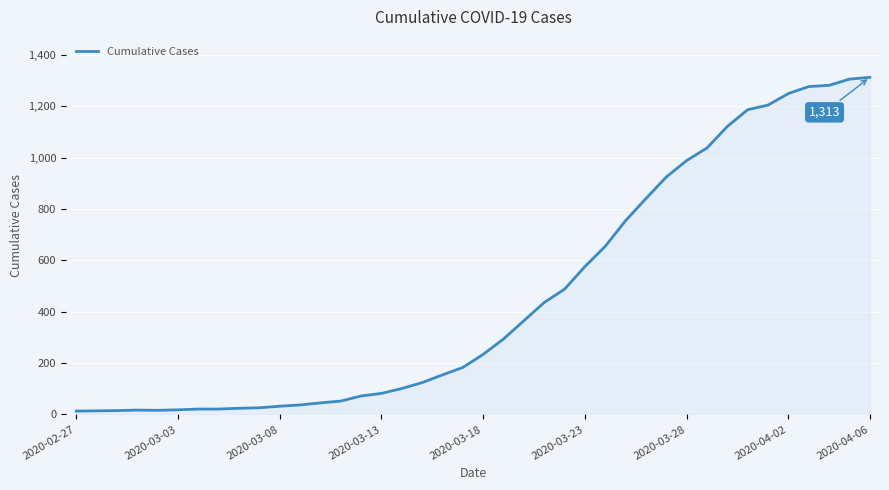

What is the difference between the maximum and minimum values?

1300